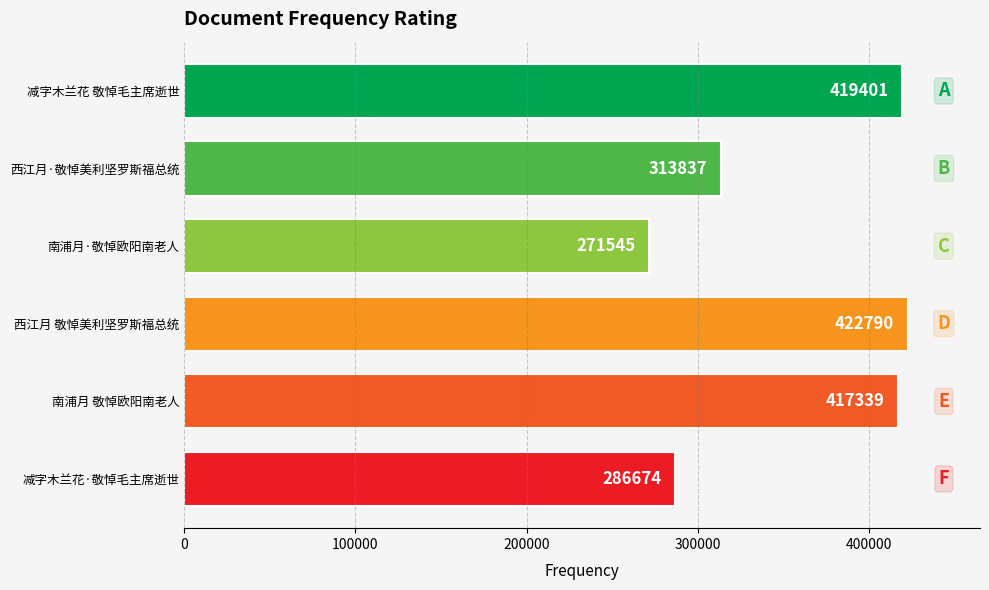

Reading bottom to top, extract all data points from this chart.

减字木兰花·敬悼毛主席逝世=286674	南浦月 敬悼欧阳南老人=417339	西江月 敬悼美利坚罗斯福总统=422790	南浦月·敬悼欧阳南老人=271545	西江月·敬悼美利坚罗斯福总统=313837	减字木兰花 敬悼毛主席逝世=419401